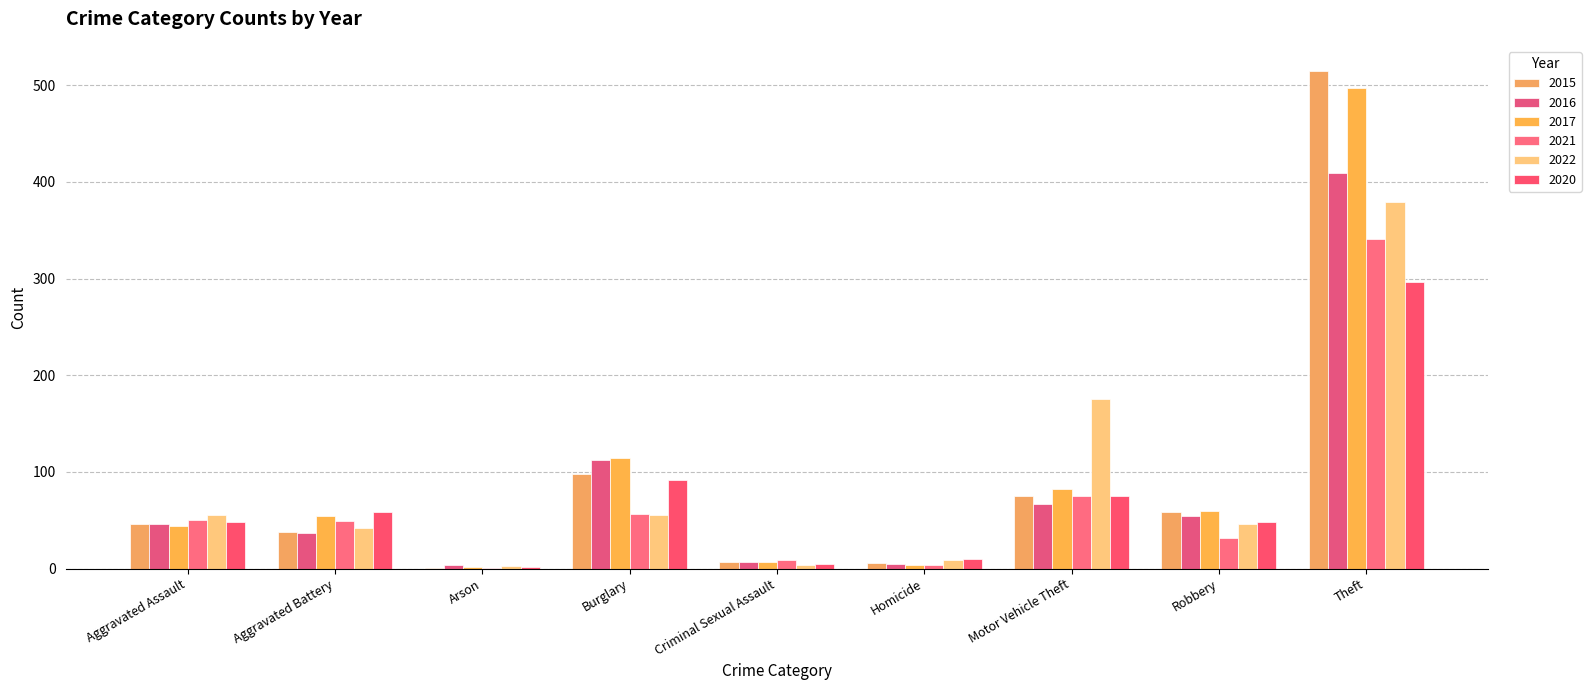

What are all the series names shown in the legend?

2015, 2016, 2017, 2021, 2022, 2020